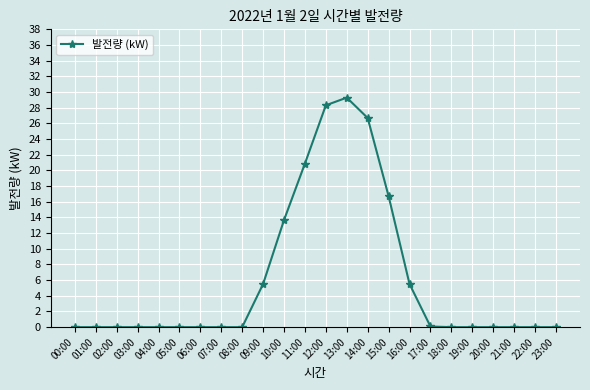

What is the change in value from 16:00 to 18:00?

-5.5